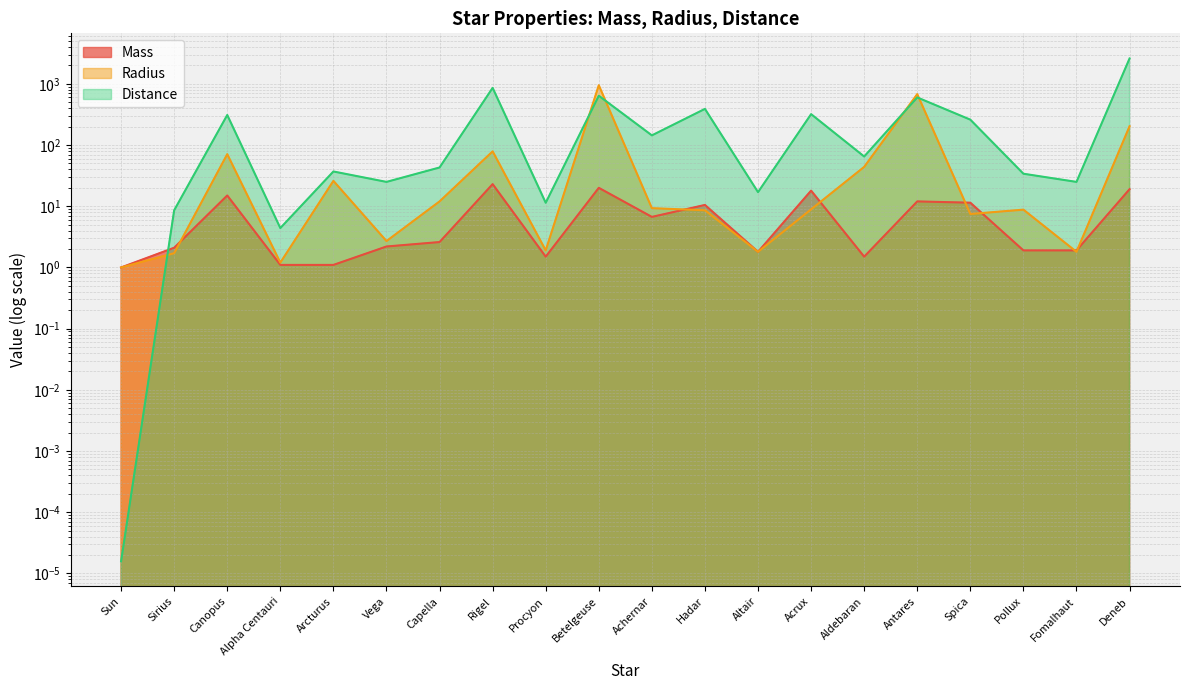

What is the value of the Radius point at the 3rd from the left?

71.0